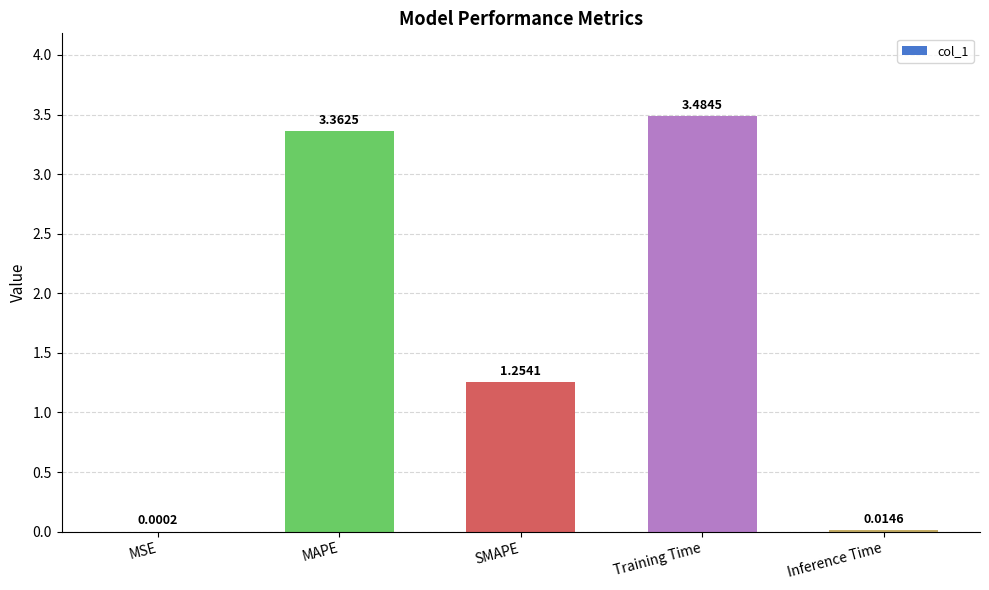

What is the change in value from SMAPE to Training Time?

+2.2